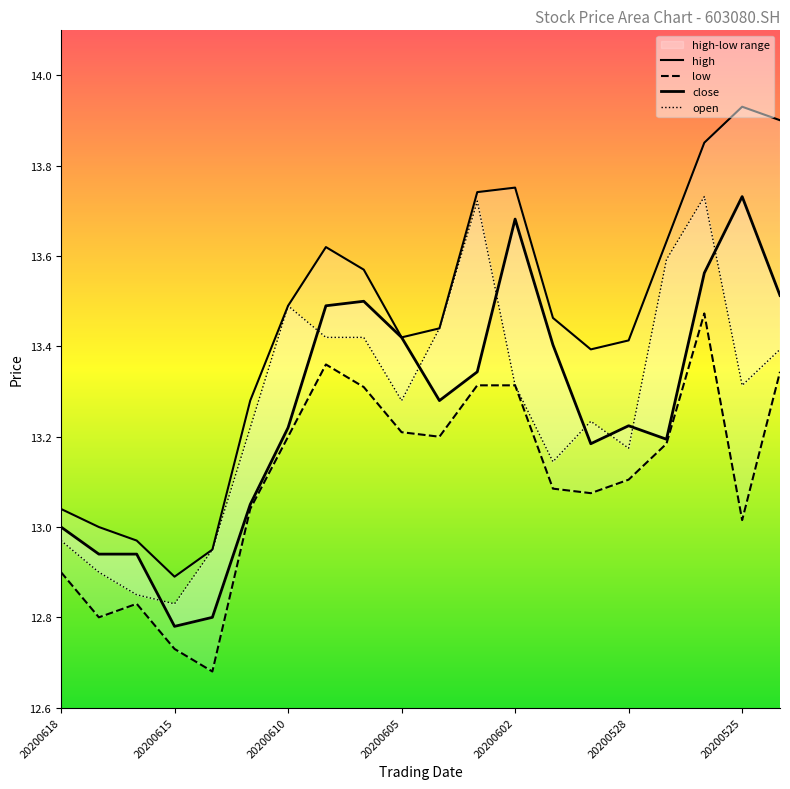

What is the difference between the second highest and second lowest values in the open series?

0.9